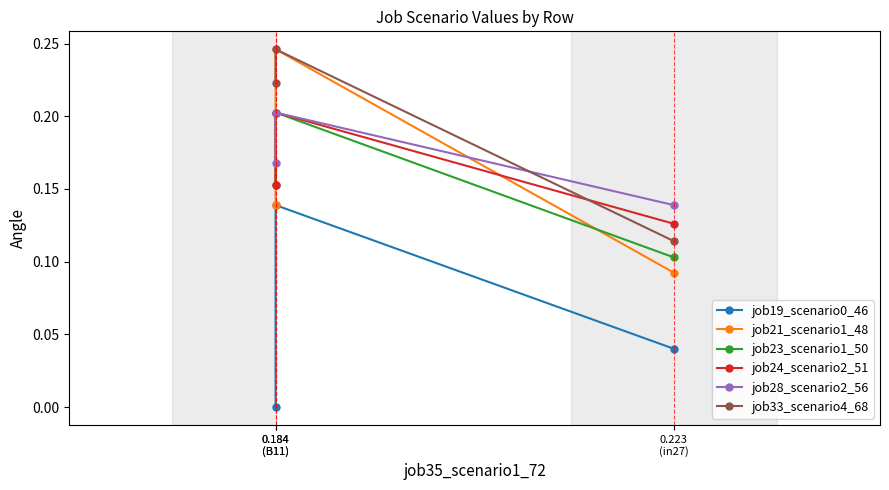

Rank the series at 0.184
(B11) from lowest to highest value.

job19_scenario0_46, job23_scenario1_50, job24_scenario2_51, job28_scenario2_56, job21_scenario1_48, job33_scenario4_68